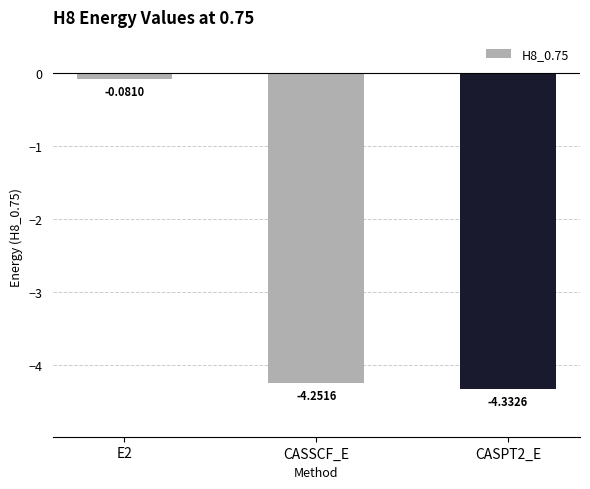

Rank the categories by value from highest to lowest.

E2, CASSCF_E, CASPT2_E